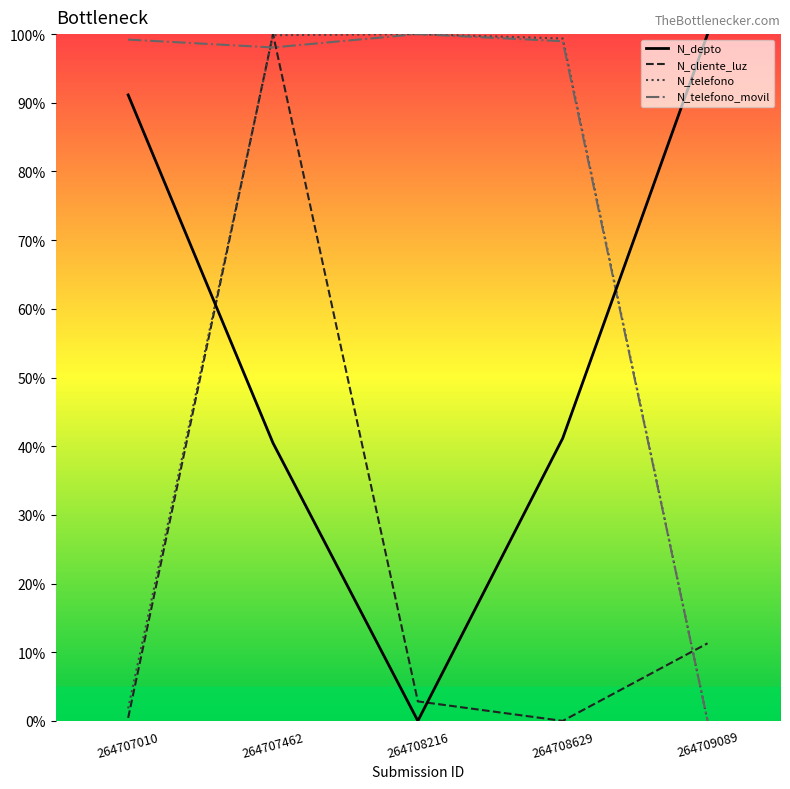

How many values in N_telefono are above zero?

4